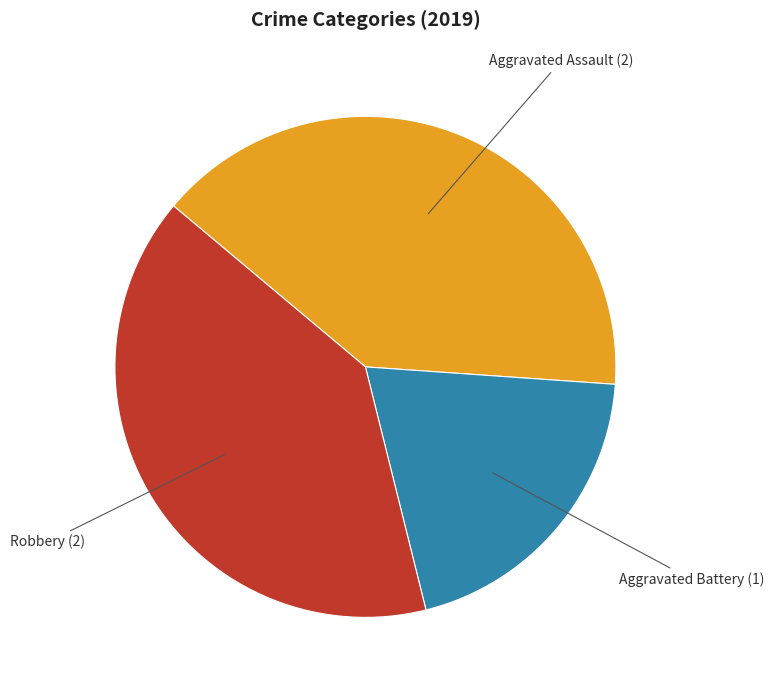

Does any single category account for the majority?

No